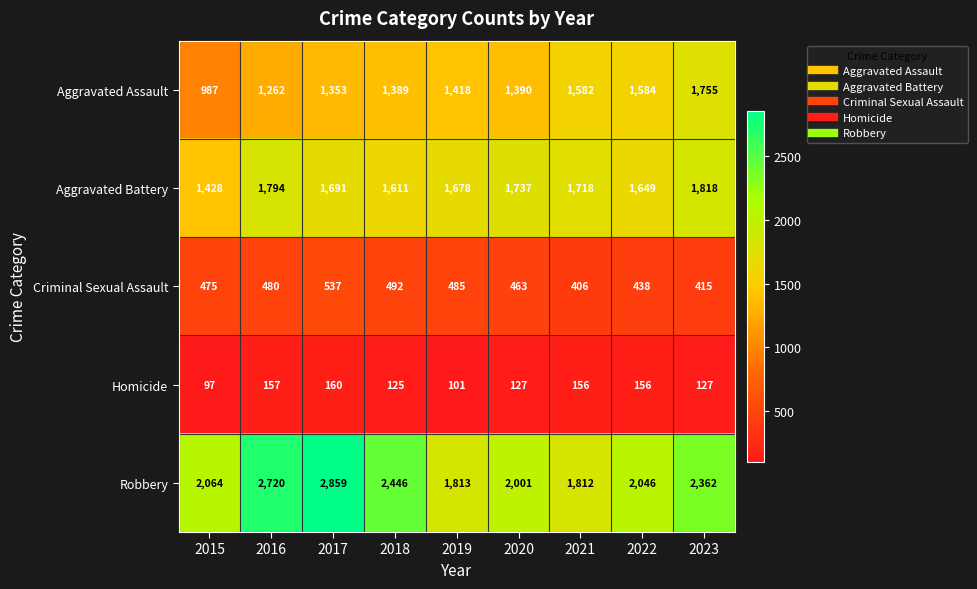

What is the smallest value displayed?

97